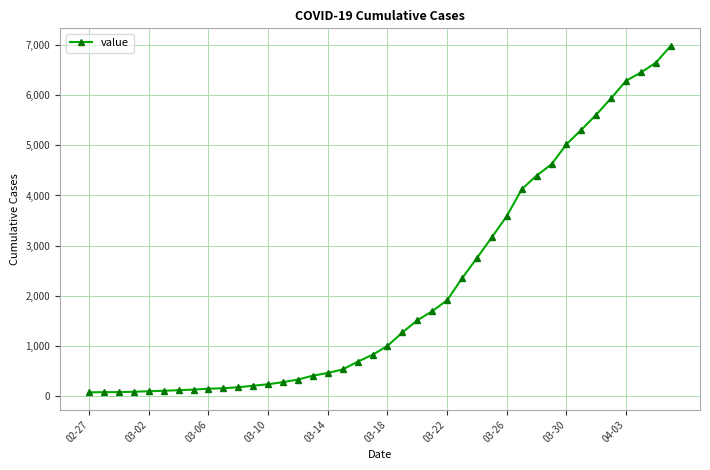

What is the maximum value shown in the chart?

6995